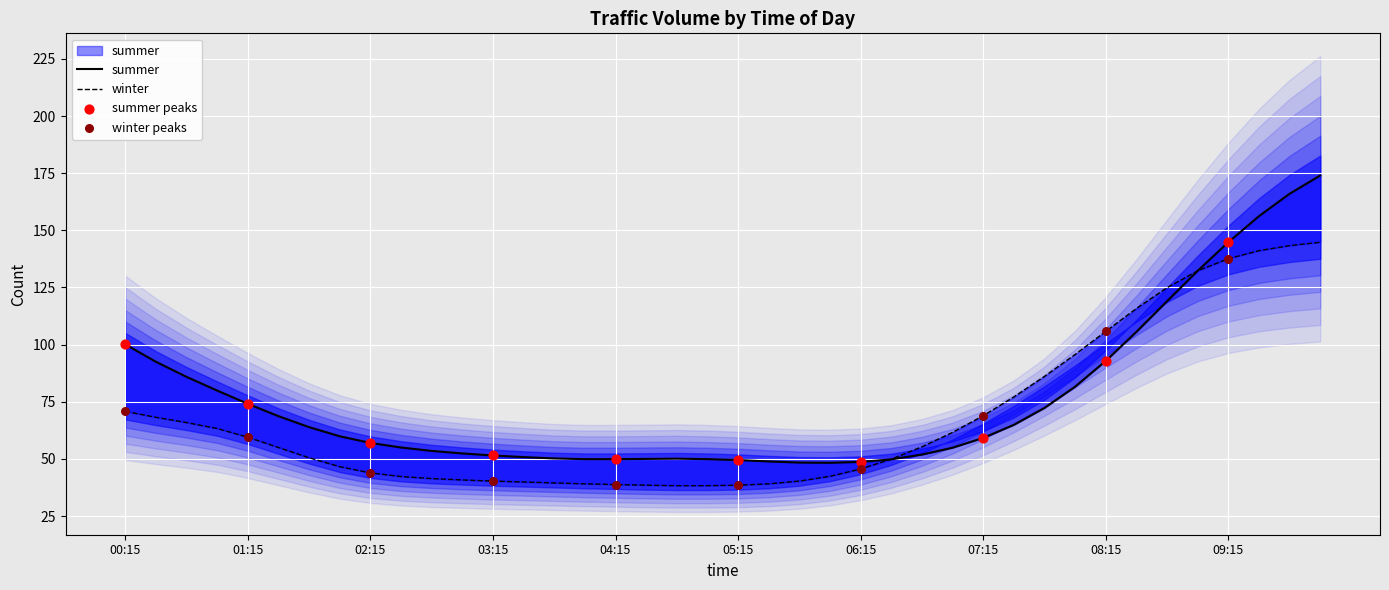

What are all the series names shown in the legend?

summer, winter